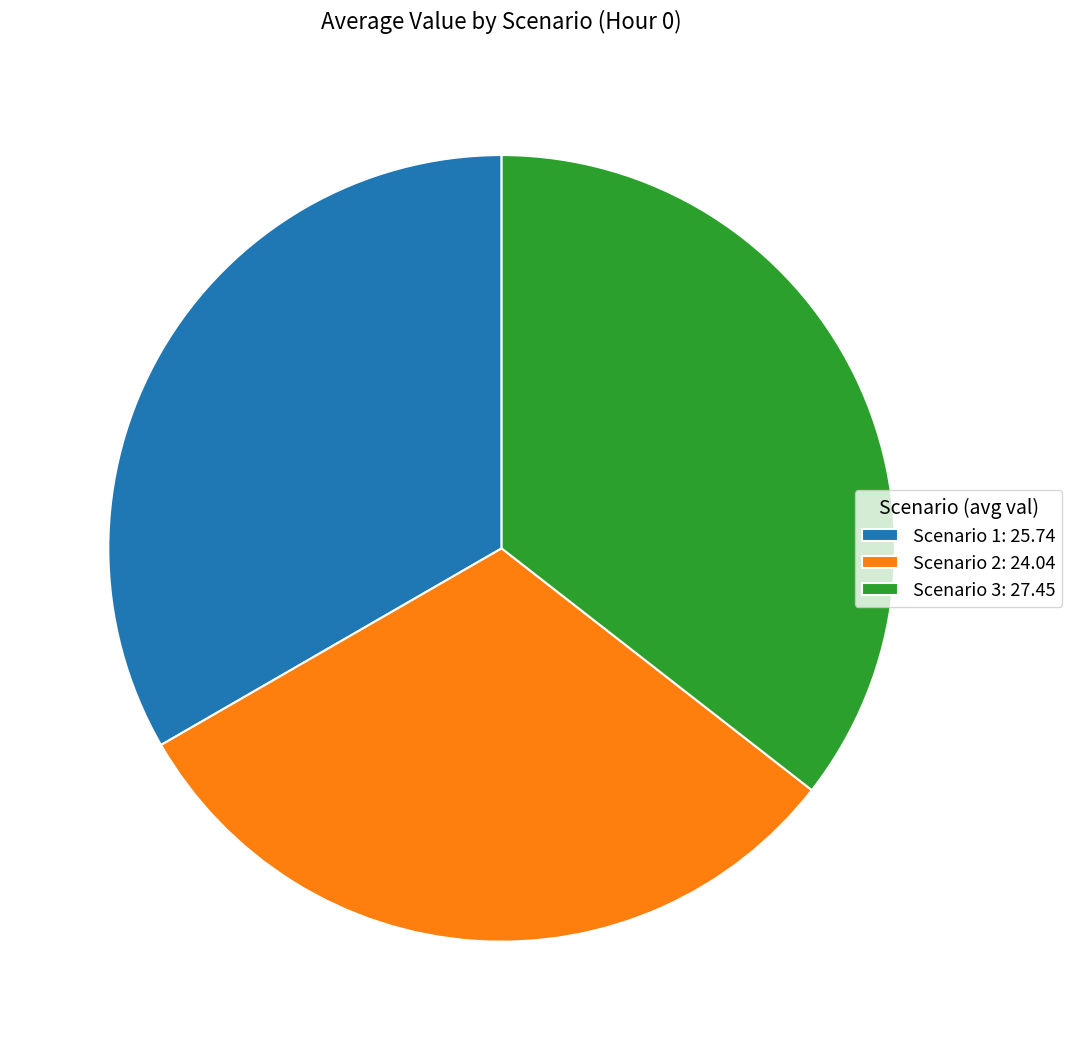

The Scenario 2: 24.04 slice represents 43% of the pie. True or false?

False